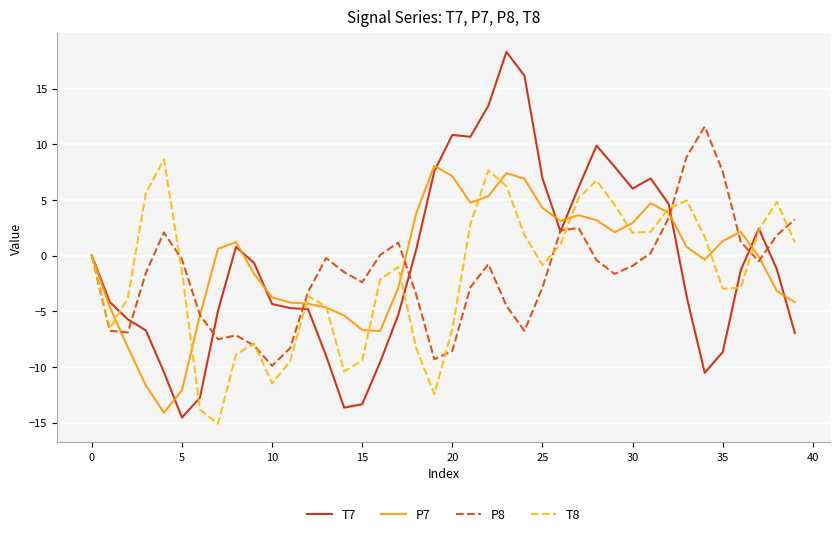

What is the minimum value for T7?

-14.6